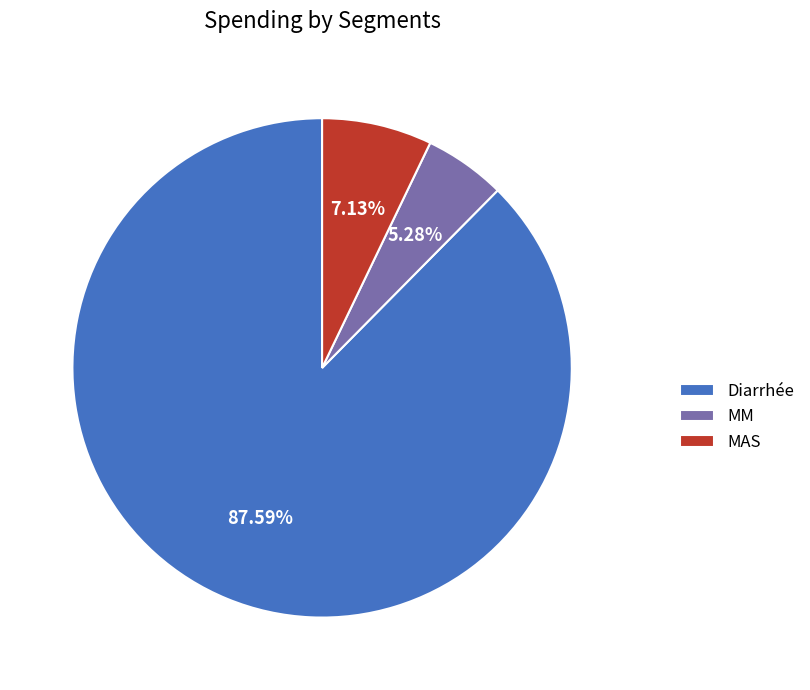

To the nearest percent, what is the difference between the MM and MAS slice percentages?

2%